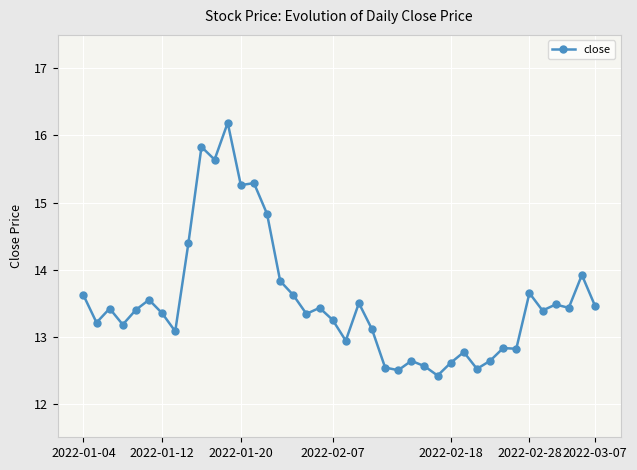

True or false: the data has more than 0 interior local peaks.

True